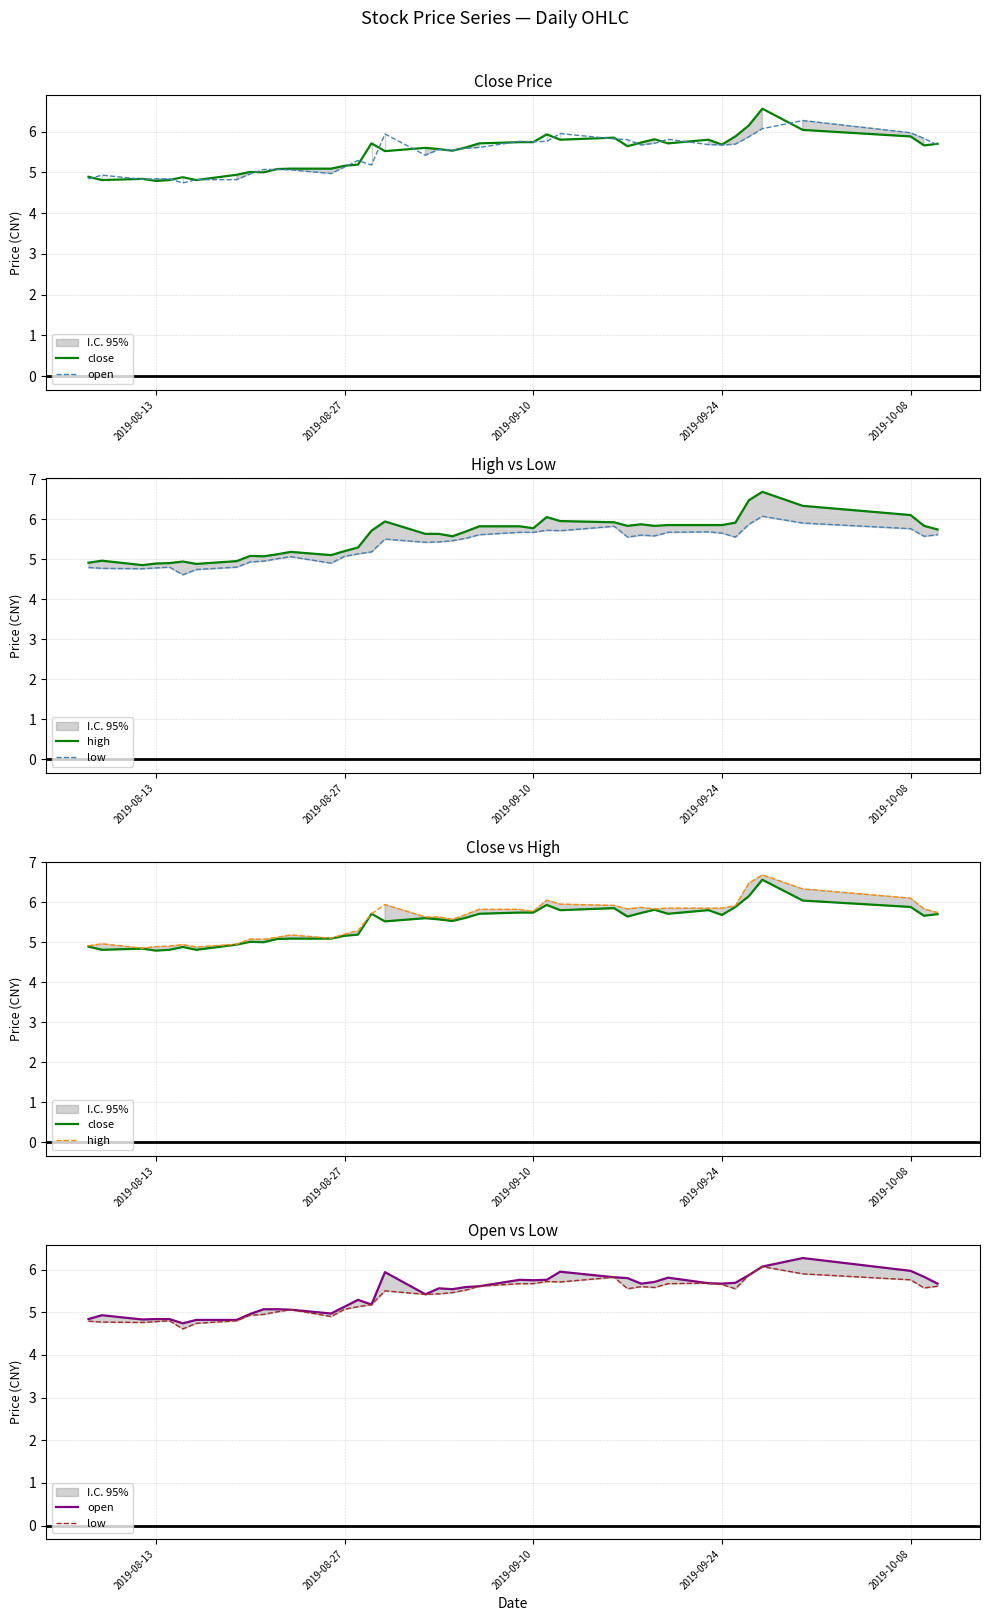

What position from the left is 2019-08-13?

1